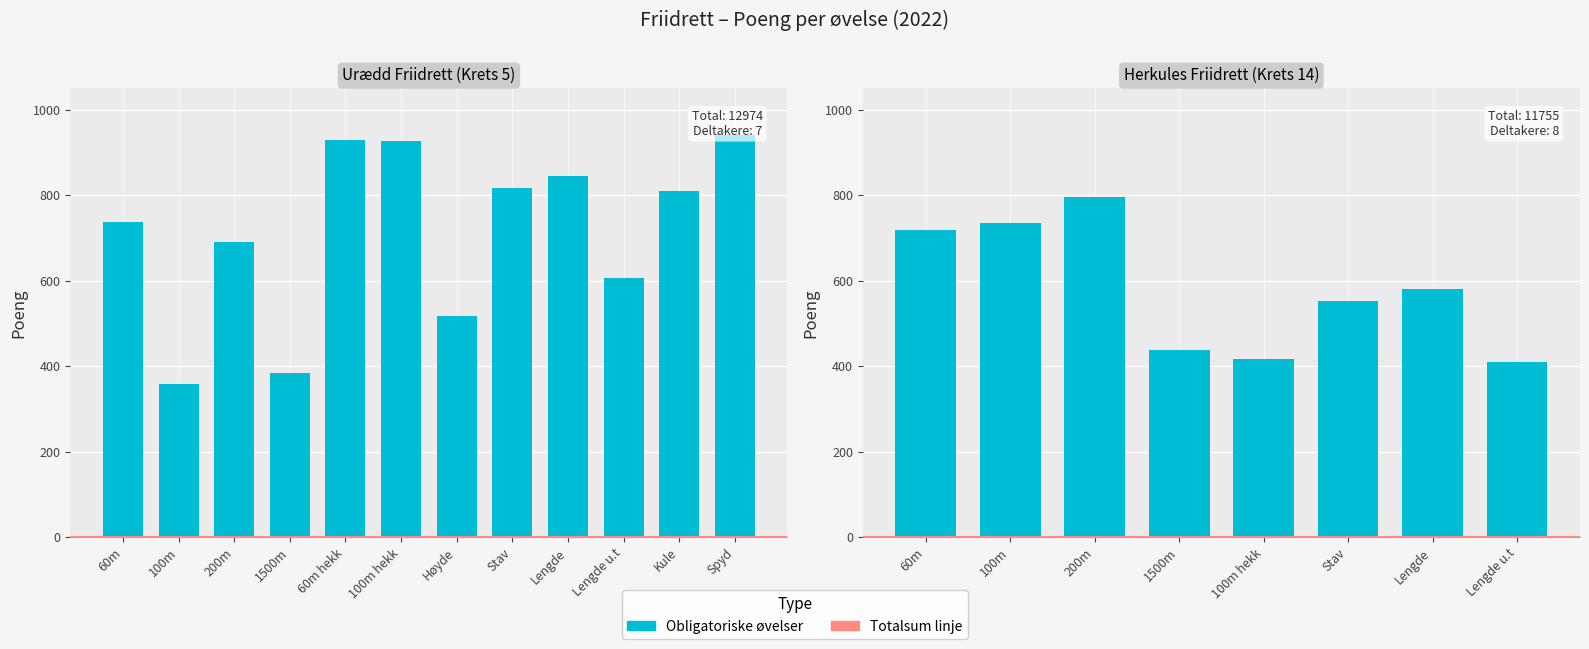

How many categories are shown in the chart?

12